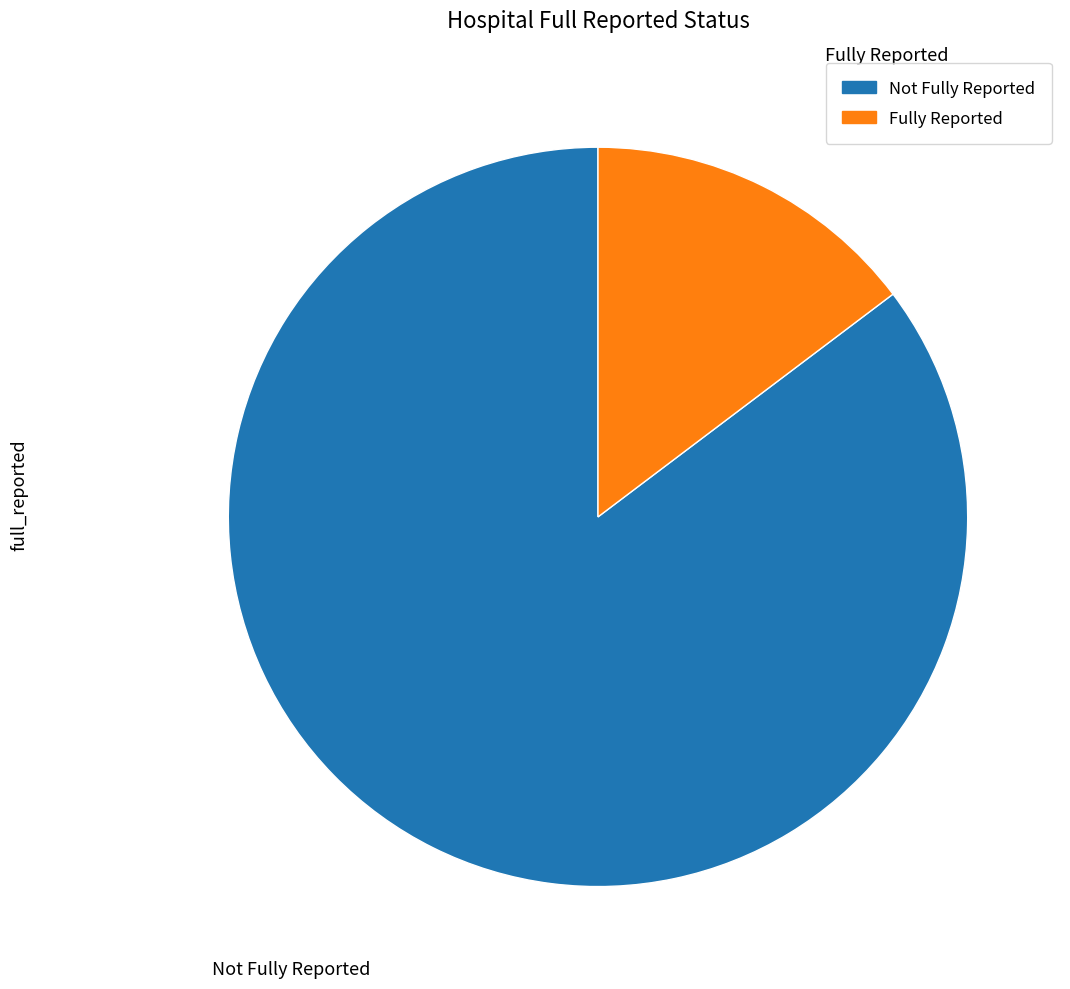

Which category has the smallest portion of the pie?

Fully Reported